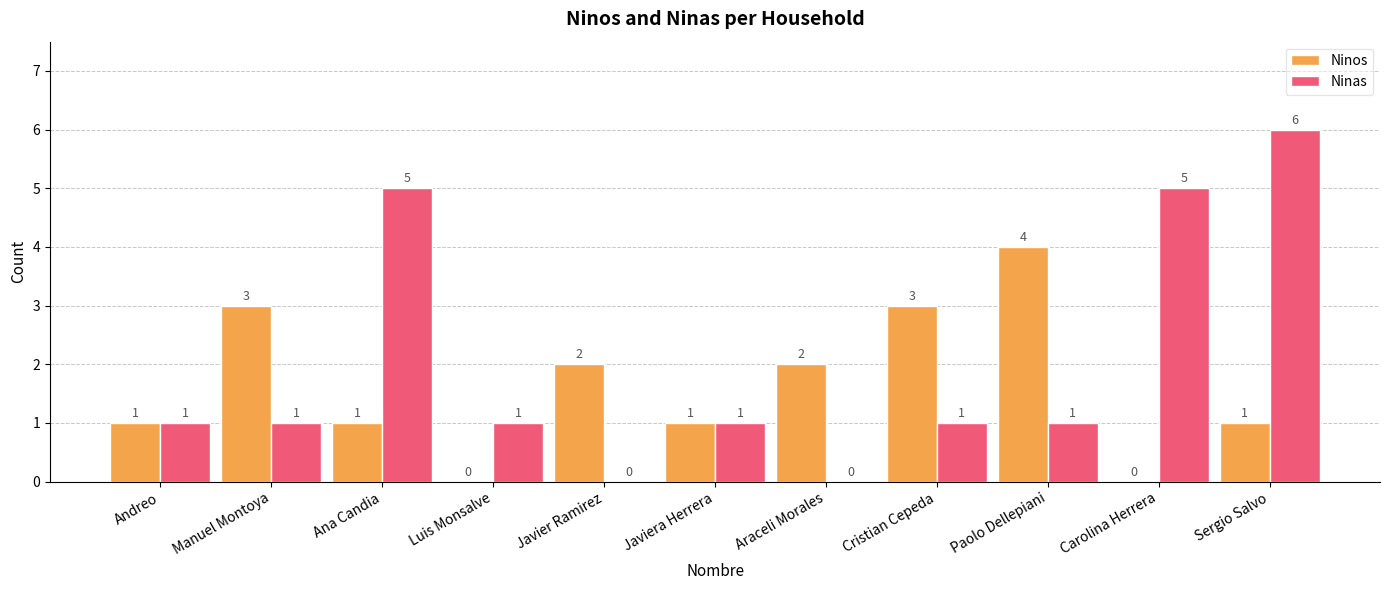

Is the value of Ninos at Andreo greater than the value of Ninas at Ana Candia?

No